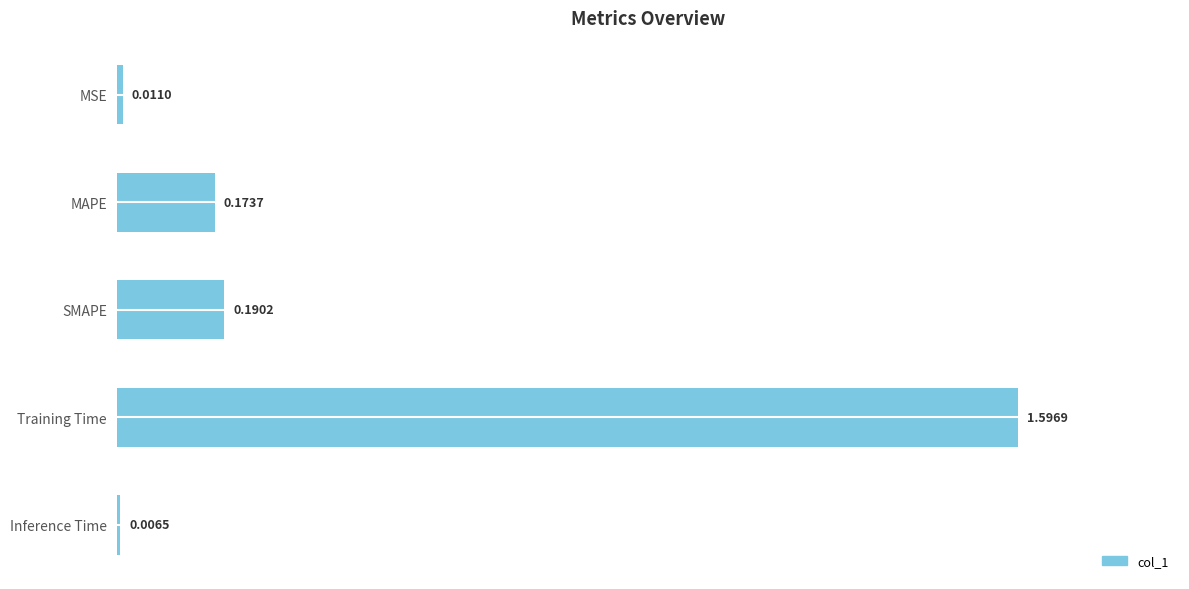

Count the number of categories in the chart.

5